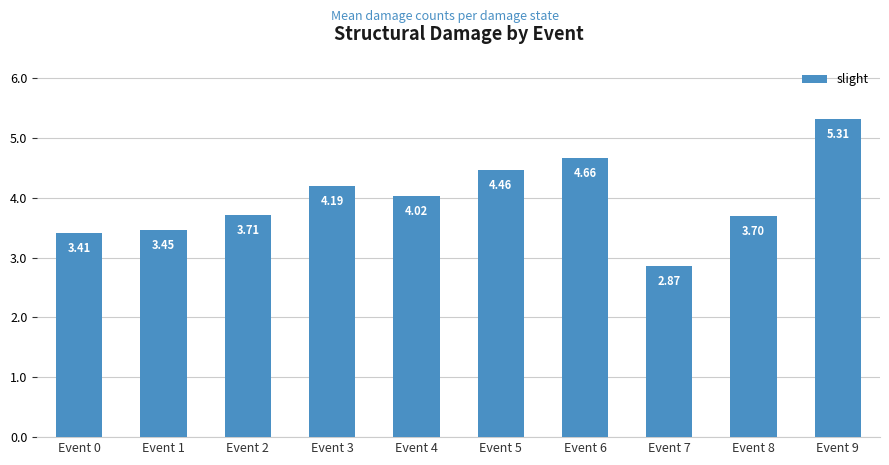

What is the approximate value at Event 9?

5.3